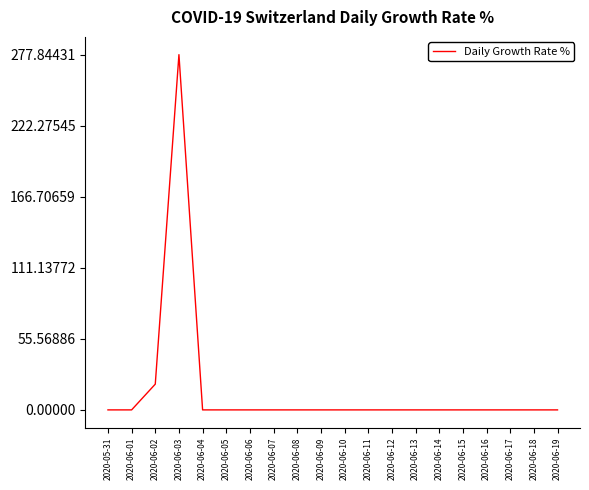

Reading left to right, transcribe all the data shown in this chart.

2020-05-31=0.0	2020-06-01=0.0	2020-06-02=20.1	2020-06-03=277.8	2020-06-04=0.0	2020-06-05=0.0	2020-06-06=0.0	2020-06-07=0.0	2020-06-08=0.0	2020-06-09=0.0	2020-06-10=0.0	2020-06-11=0.0	2020-06-12=0.0	2020-06-13=0.0	2020-06-14=0.0	2020-06-15=0.0	2020-06-16=0.0	2020-06-17=0.0	2020-06-18=0.0	2020-06-19=0.0